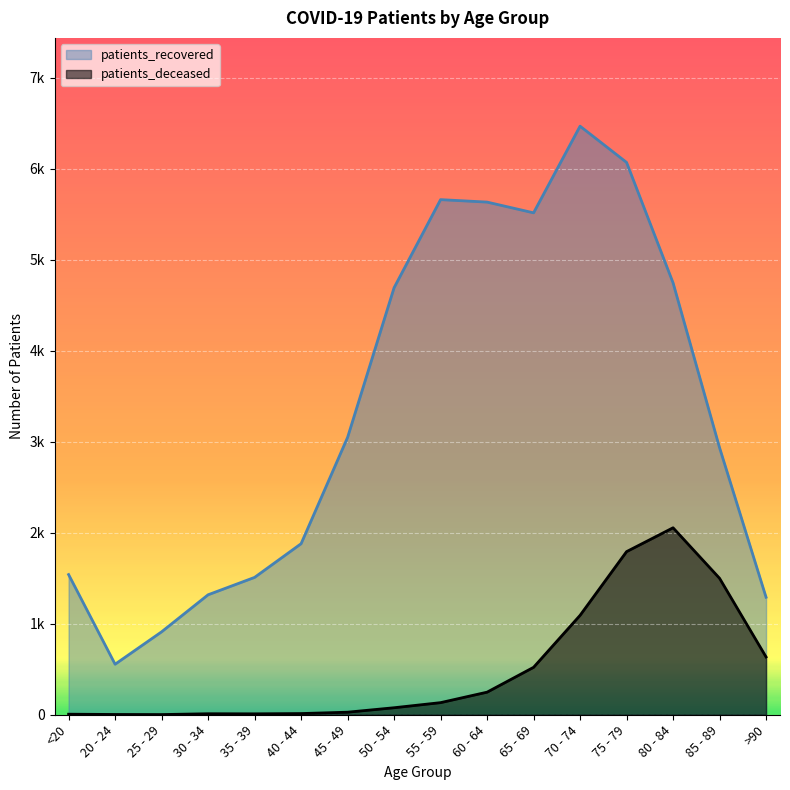

How many lines are shown in the chart?

2